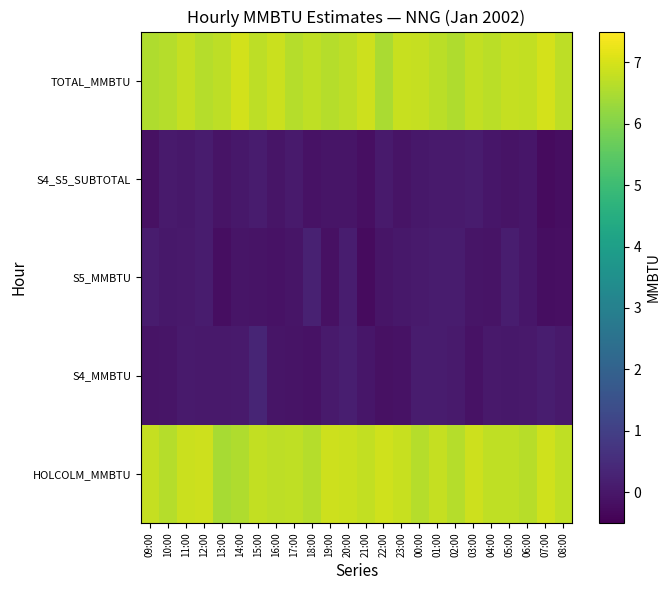

Reading right to left, list all the values displayed in this chart.

HOLCOLM_MMBTU: 08:00=6.7	07:00=6.9	06:00=6.6	05:00=6.7	04:00=6.7	03:00=6.9	02:00=6.6	01:00=6.8	00:00=6.6	23:00=6.8	22:00=6.9	21:00=6.8	20:00=6.9	19:00=6.9	18:00=6.6	17:00=6.7	16:00=6.7	15:00=6.8	14:00=6.6	13:00=6.5	12:00=6.9	11:00=6.9	10:00=6.6	09:00=6.8
S4_MMBTU: 08:00=0.0	07:00=0.1	06:00=0.0	05:00=0.0	04:00=0.0	03:00=-0.1	02:00=0.1	01:00=0.1	00:00=0.1	23:00=-0.1	22:00=-0.1	21:00=-0.0	20:00=0.2	19:00=0.1	18:00=-0.1	17:00=-0.1	16:00=-0.1	15:00=0.3	14:00=0.1	13:00=0.1	12:00=0.1	11:00=0.1	10:00=-0.1	09:00=-0.1
S5_MMBTU: 08:00=-0.2	07:00=-0.2	06:00=-0.0	05:00=0.1	04:00=-0.1	03:00=-0.1	02:00=0.1	01:00=0.1	00:00=0.1	23:00=0.0	22:00=-0.1	21:00=-0.3	20:00=0.1	19:00=-0.1	18:00=0.2	17:00=-0.0	16:00=-0.1	15:00=-0.1	14:00=-0.0	13:00=-0.2	12:00=0.1	11:00=0.0	10:00=0.0	09:00=0.1
S4_S5_SUBTOTAL: 08:00=-0.2	07:00=-0.3	06:00=-0.0	05:00=-0.1	04:00=-0.0	03:00=0.1	02:00=0.1	01:00=0.1	00:00=0.0	23:00=-0.1	22:00=0.1	21:00=-0.2	20:00=-0.1	19:00=-0.1	18:00=-0.1	17:00=0.1	16:00=-0.0	15:00=0.1	14:00=0.0	13:00=-0.1	12:00=0.1	11:00=0.0	10:00=0.1	09:00=-0.1
TOTAL_MMBTU: 08:00=6.7	07:00=7.0	06:00=6.8	05:00=6.8	04:00=6.7	03:00=6.8	02:00=6.5	01:00=6.7	00:00=6.8	23:00=6.8	22:00=6.5	21:00=6.9	20:00=6.7	19:00=6.6	18:00=6.7	17:00=6.6	16:00=6.9	15:00=6.7	14:00=6.9	13:00=6.7	12:00=6.6	11:00=6.8	10:00=6.6	09:00=6.6